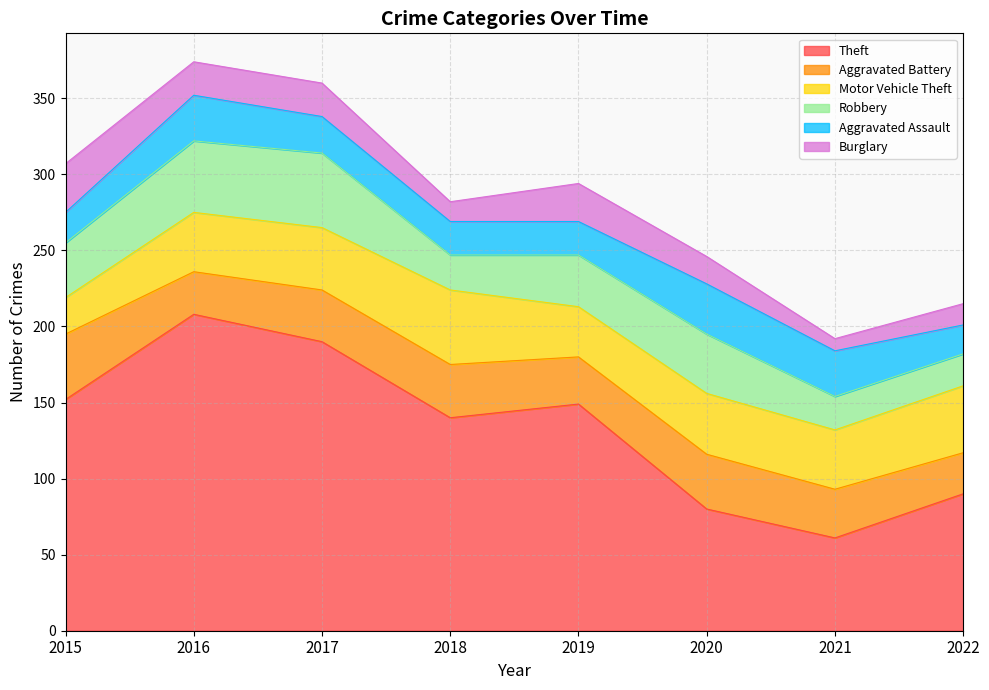

What is the minimum value shown in the chart?

8